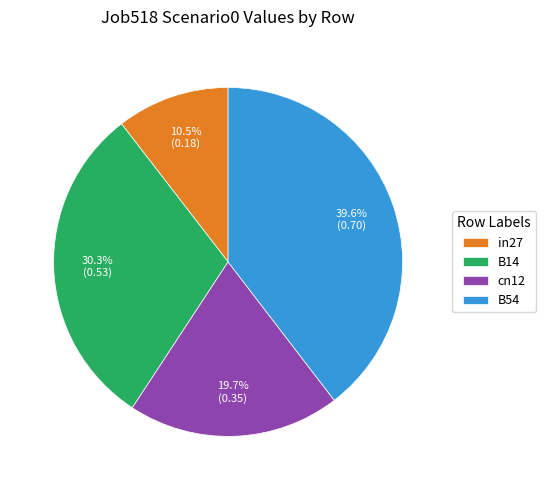

To the nearest percent, what is the difference between the largest and smallest slice percentages?

29%